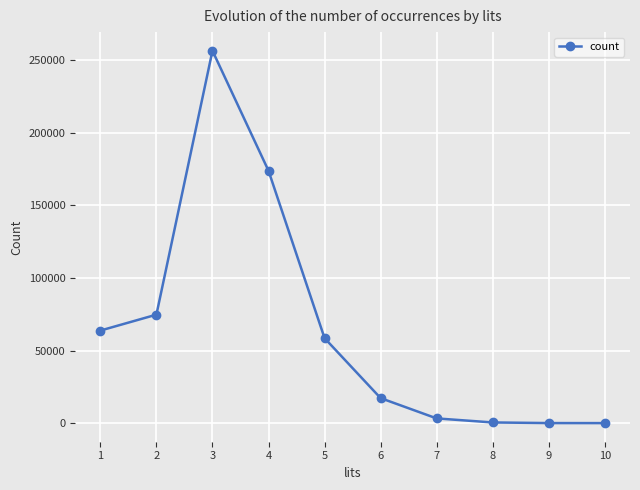

True or false: there are more than 0 points higher than both neighbors.

True